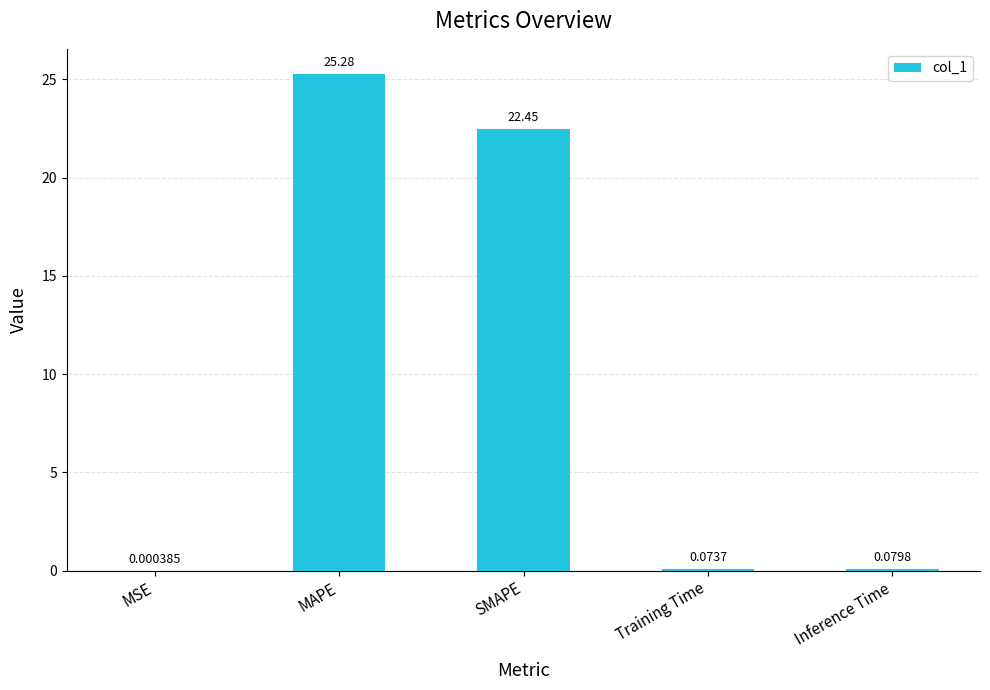

Is it true that the value at MAPE is 25.3?

True